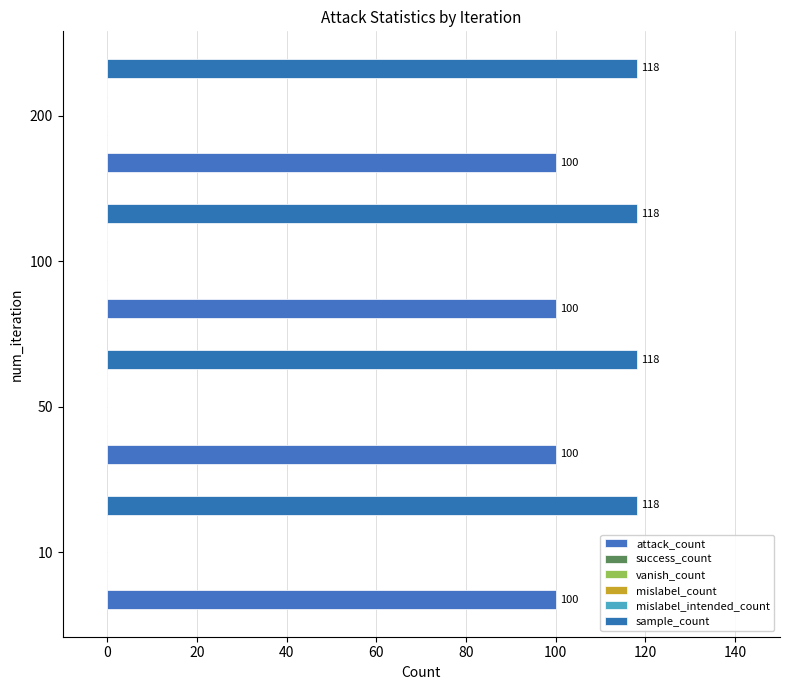

What is the difference between the highest and lowest values at 10?

118